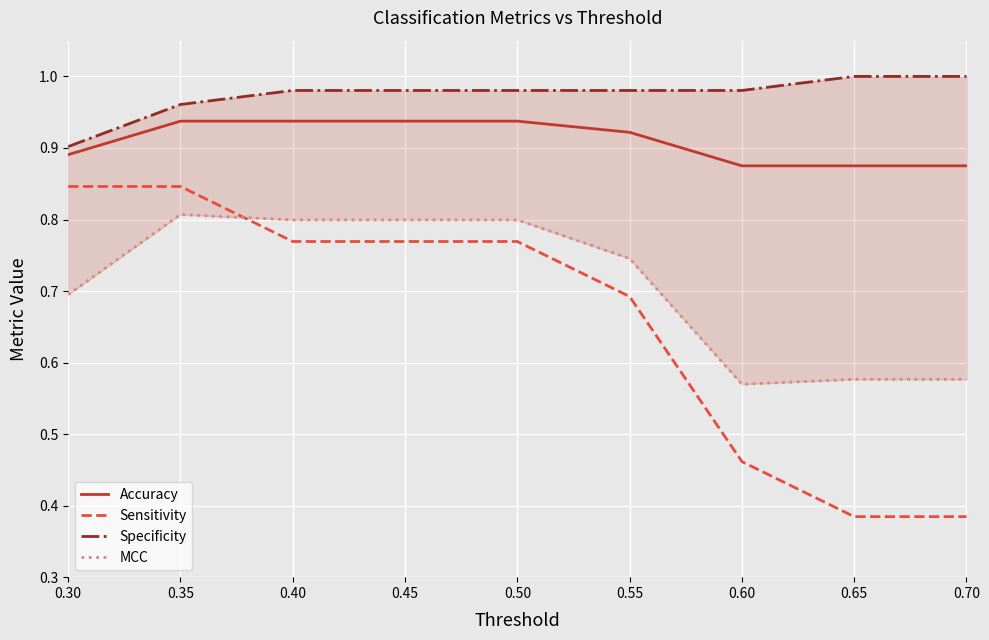

How many categories are shown in the chart?

9